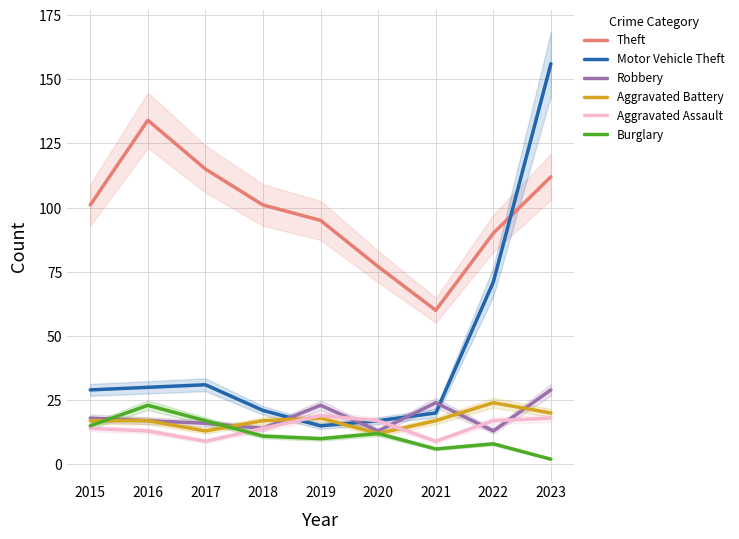

Is the value of Aggravated Assault at 2022 greater than the value of Robbery at 2016?

No